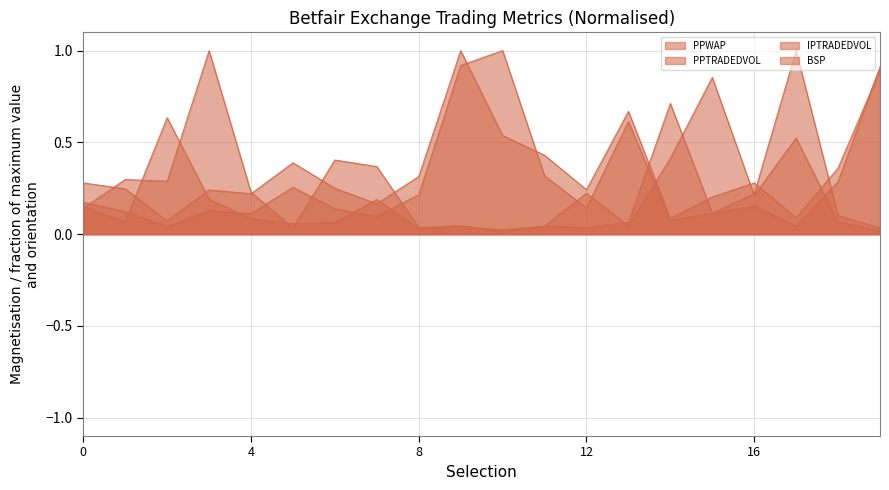

What is the value of the BSP point at the 11th from the left?

1.0